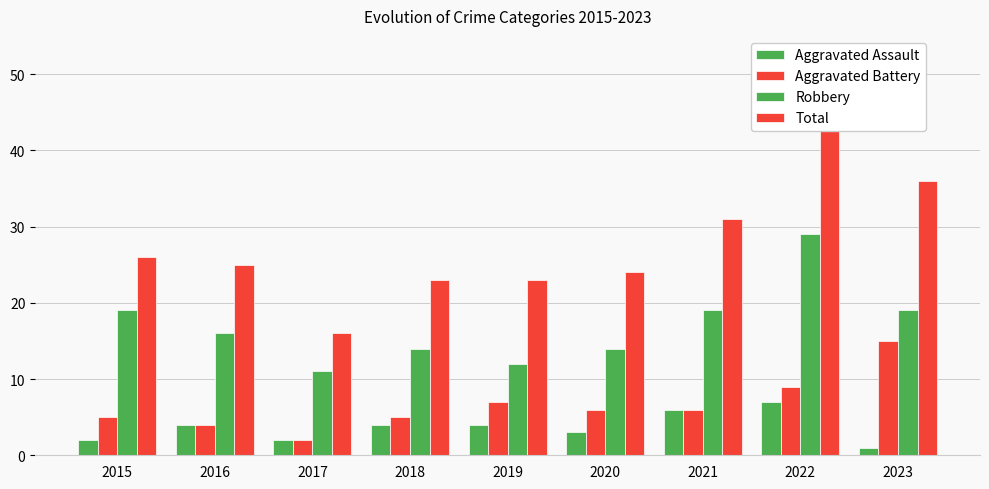

Reading left to right, what are all the values shown in this chart?

Aggravated Assault: 2015=2	2016=4	2017=2	2018=4	2019=4	2020=3	2021=6	2022=7	2023=1
Aggravated Battery: 2015=5	2016=4	2017=2	2018=5	2019=7	2020=6	2021=6	2022=9	2023=15
Robbery: 2015=19	2016=16	2017=11	2018=14	2019=12	2020=14	2021=19	2022=29	2023=19
Total: 2015=26	2016=25	2017=16	2018=23	2019=23	2020=24	2021=31	2022=47	2023=36